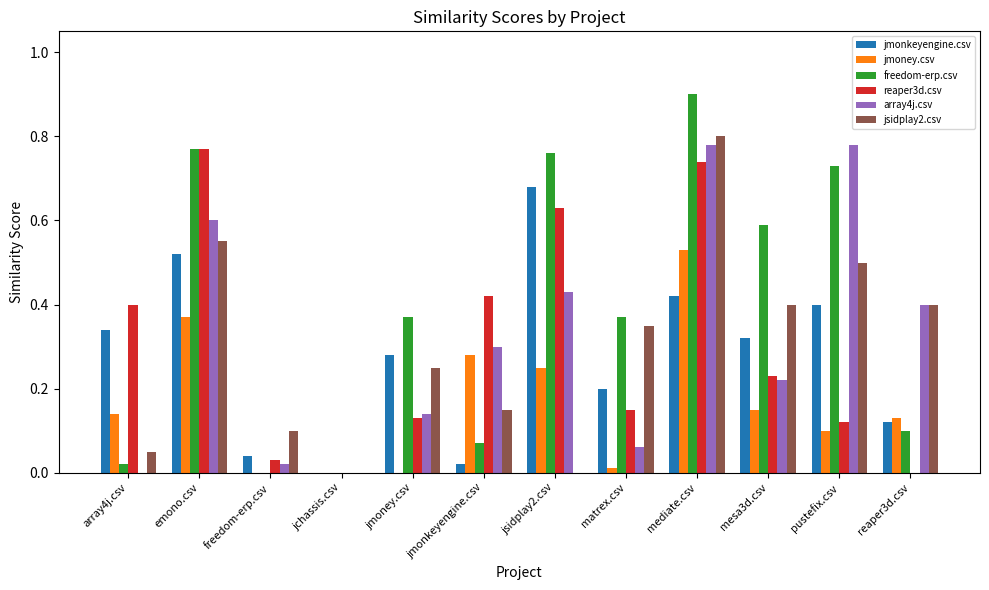

The value of freedom-erp.csv at array4j.csv is 0.0. True or false?

True